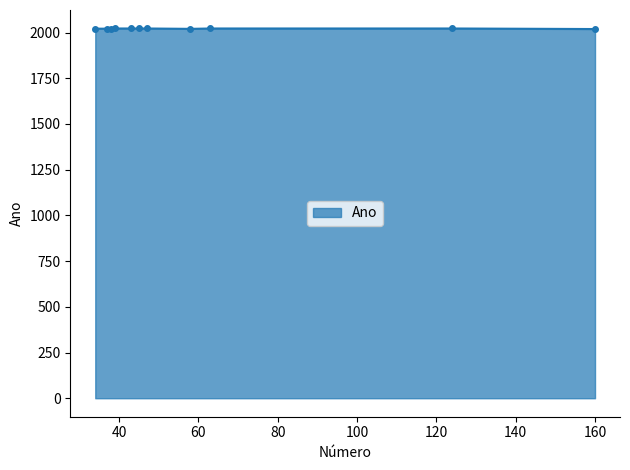

What is the greatest value displayed?

2022